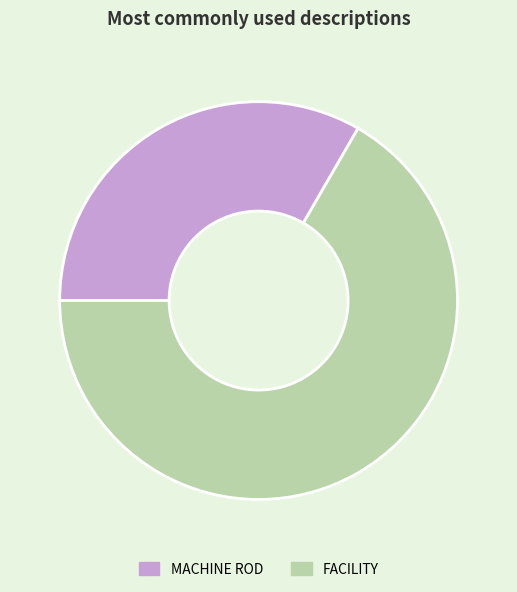

Which slice is the smallest?

MACHINE ROD